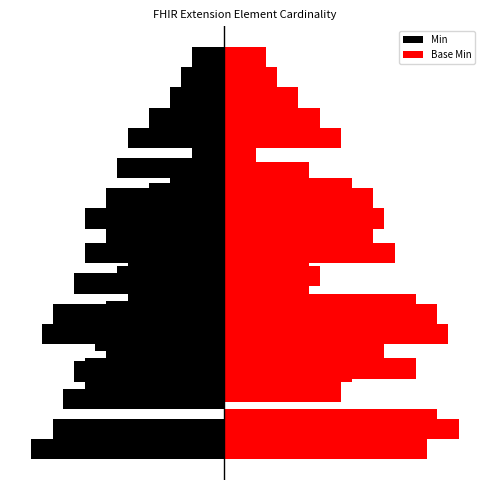

What are all the series names shown in the legend?

Min, Base Min